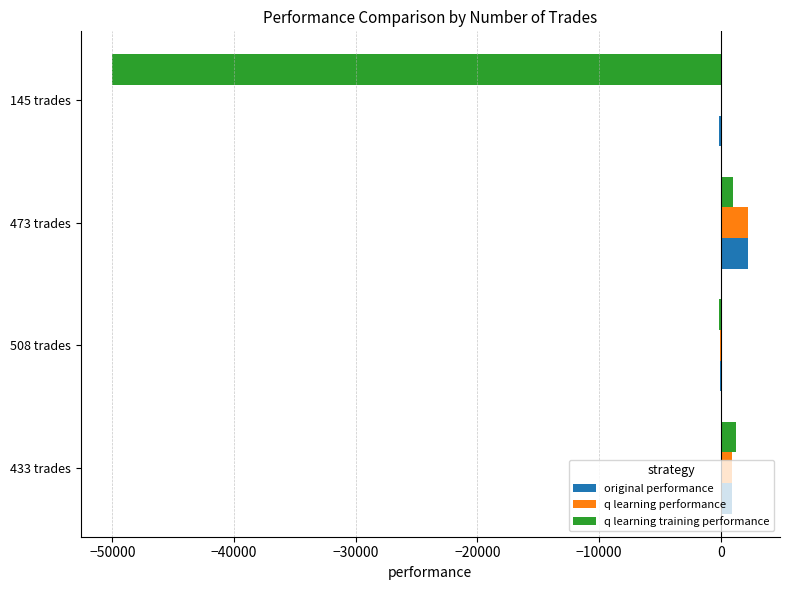

What is the maximum value shown in the chart?

2252.6